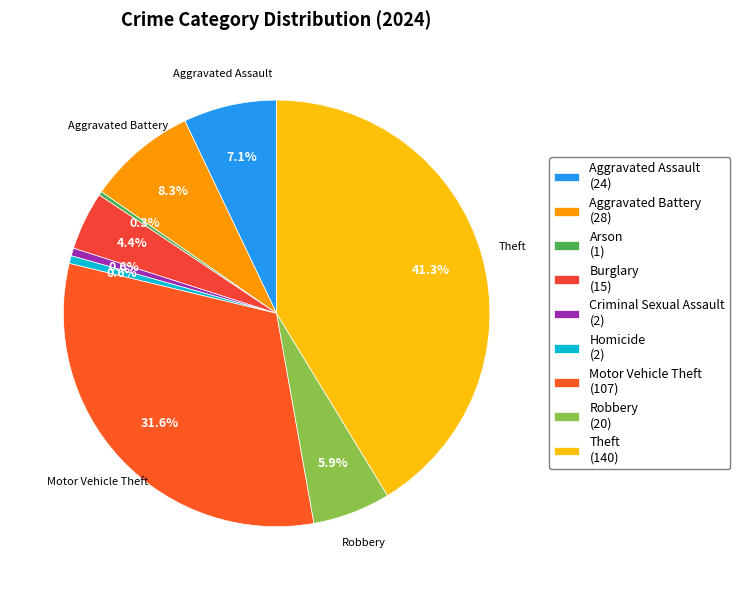

What is the ratio of the value at Burglary to the value at Aggravated Battery?

0.5